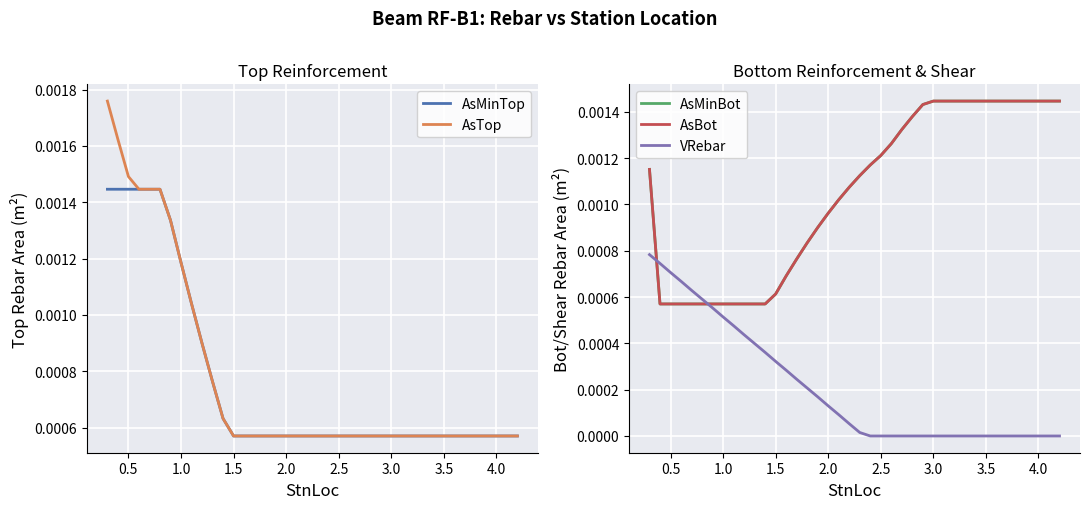

Count the number of categories in the chart.

40